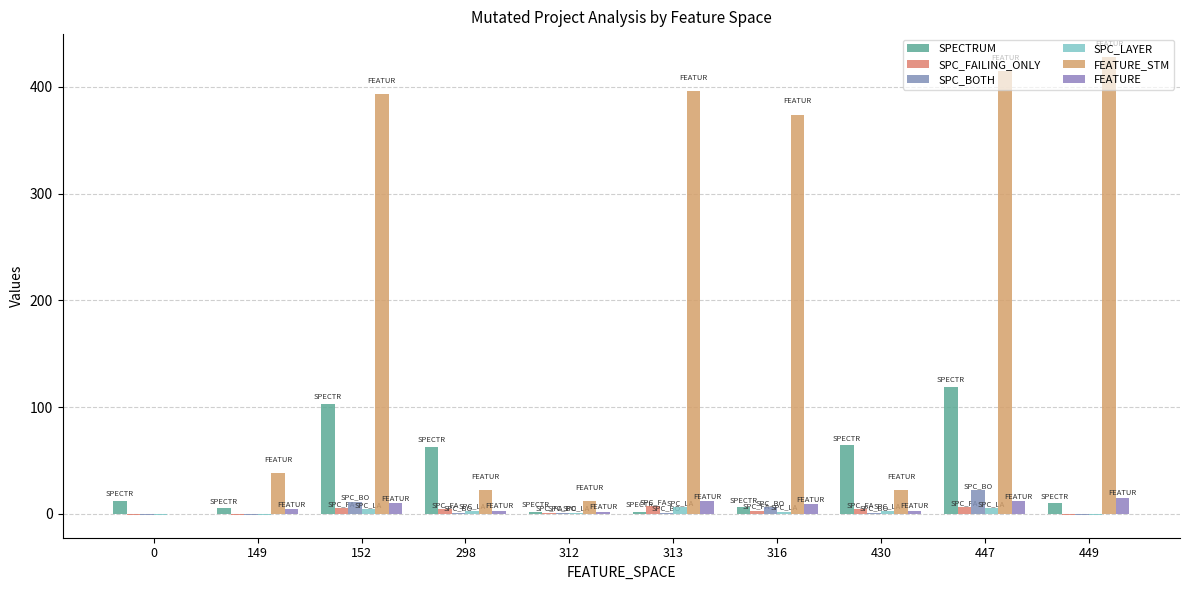

The FEATURE series shows 3 at 298. True or false?

True